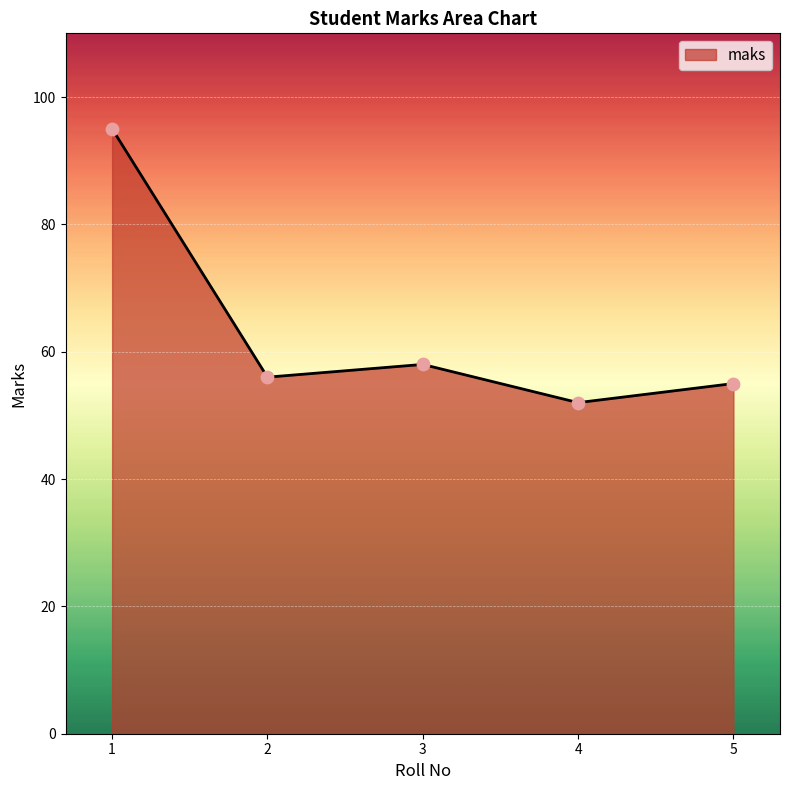

What is the change in value from 1 to 2?

-39